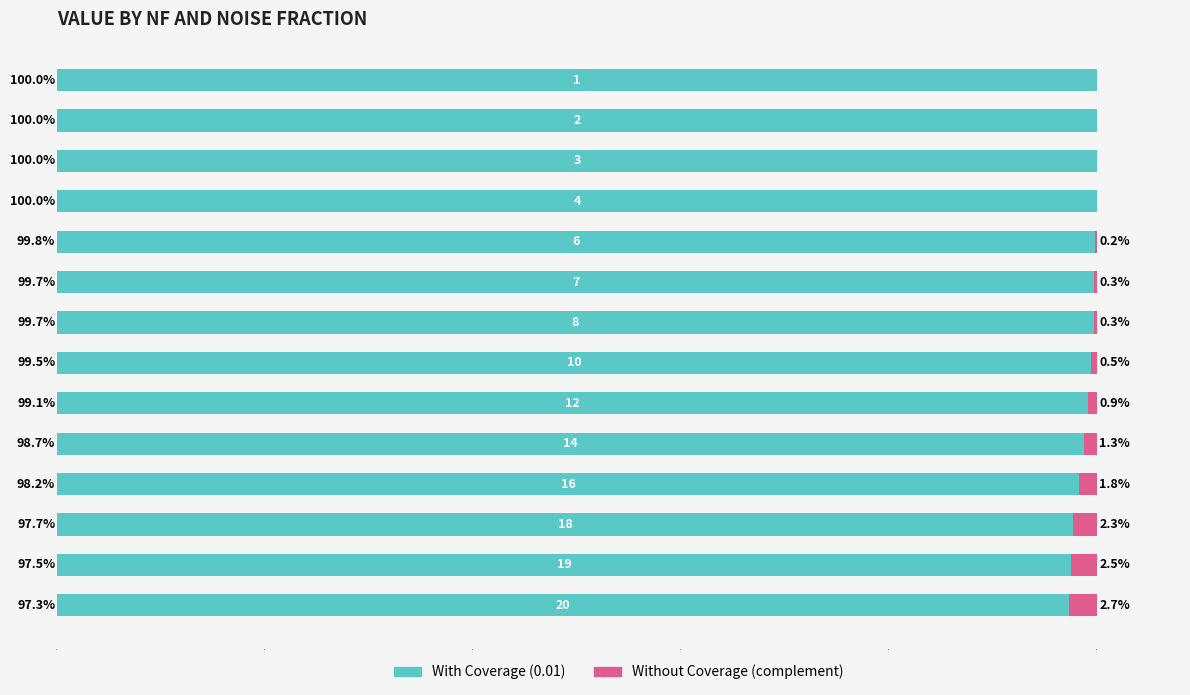

The complement 0.01 series shows 0.0 at 0.8. True or false?

True